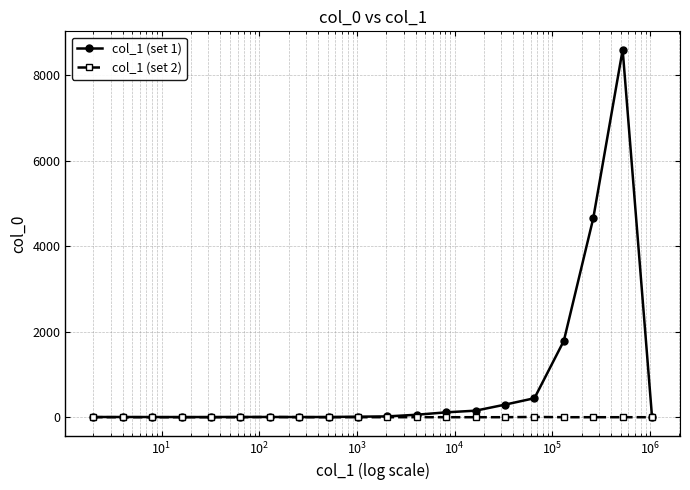

Rank the series by their average value, from highest to lowest.

col_1 (set 1), col_1 (set 2)